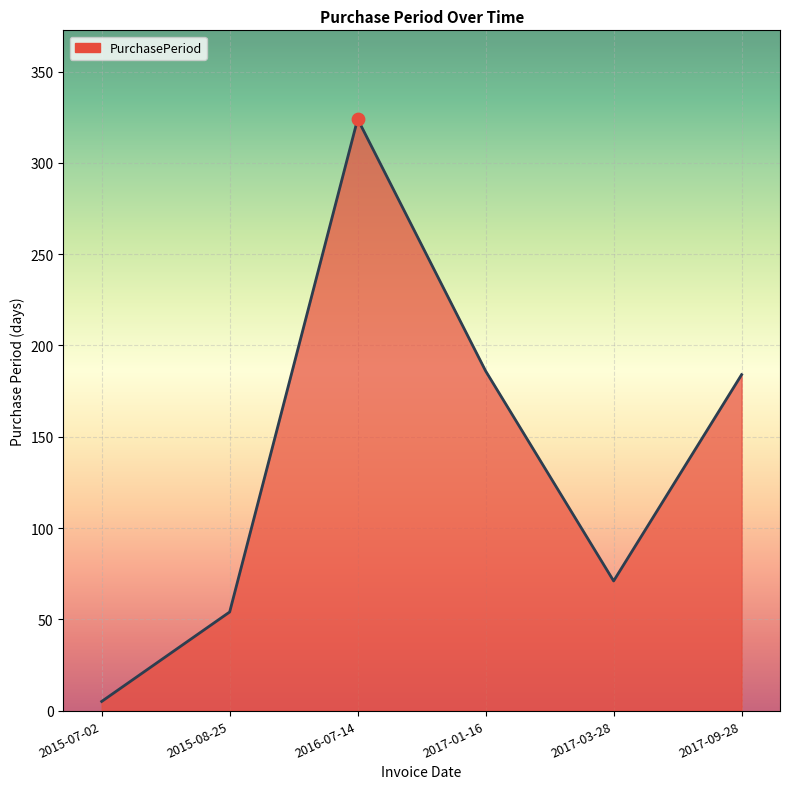

Which has a higher value, 2017-03-28 or 2015-08-25?

2017-03-28